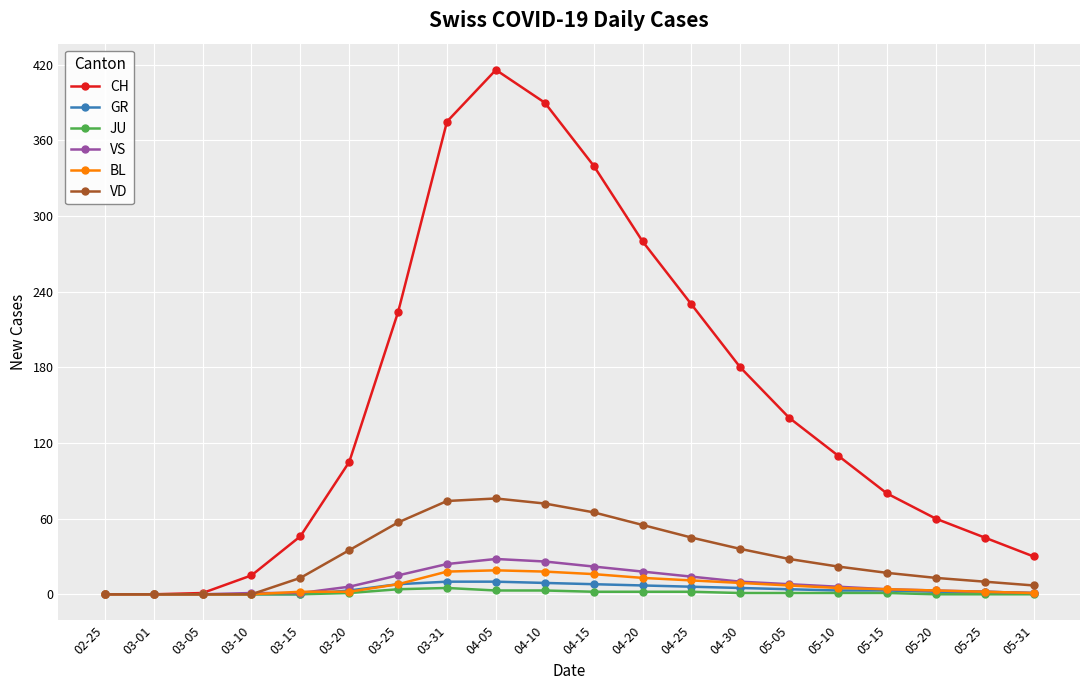

What is the sum of all CH values?

3067